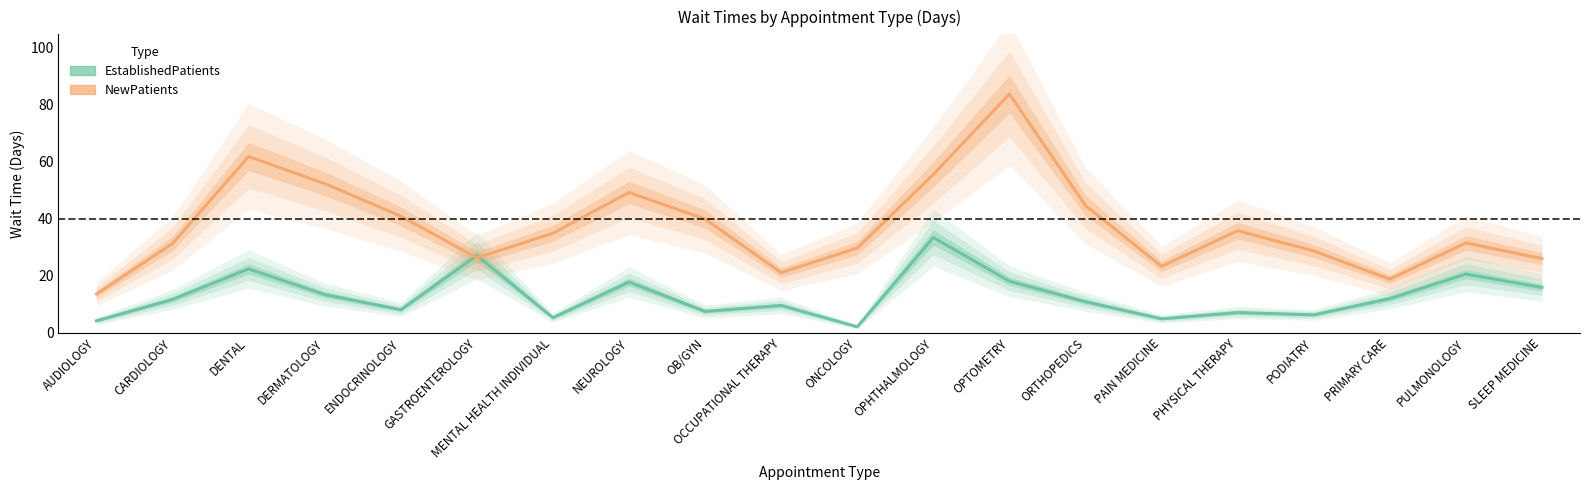

After their last crossing, which series has the higher values: EstablishedPatients or NewPatients?

NewPatients